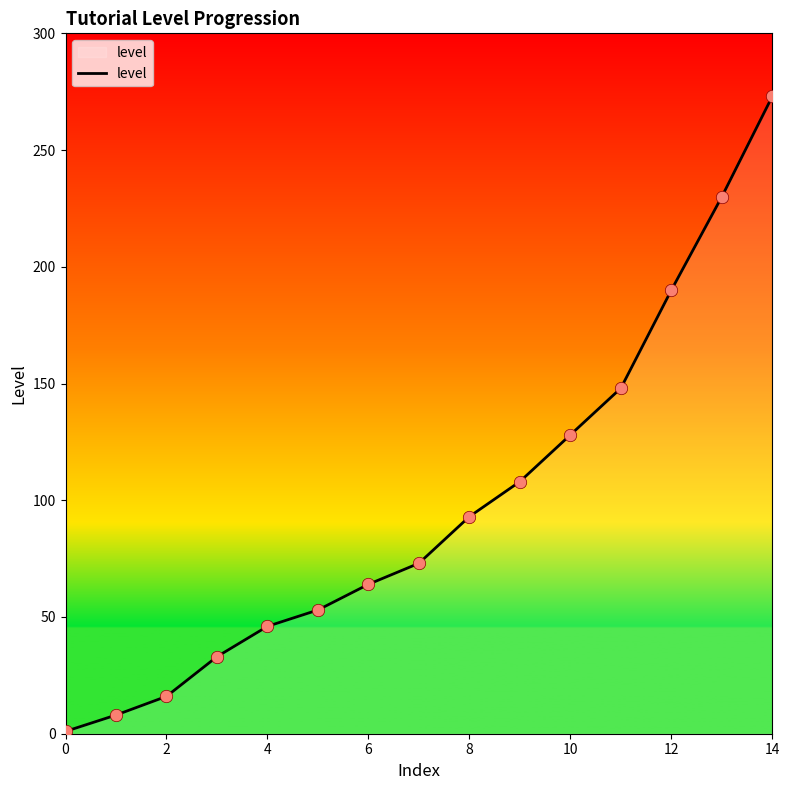

What is the difference between the maximum and minimum values?

272